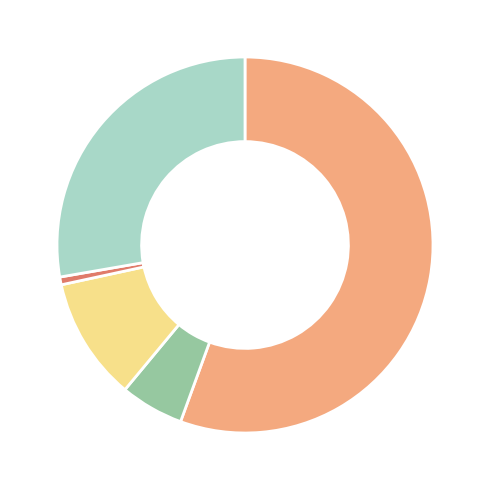

Is there a majority slice in this chart?

Yes